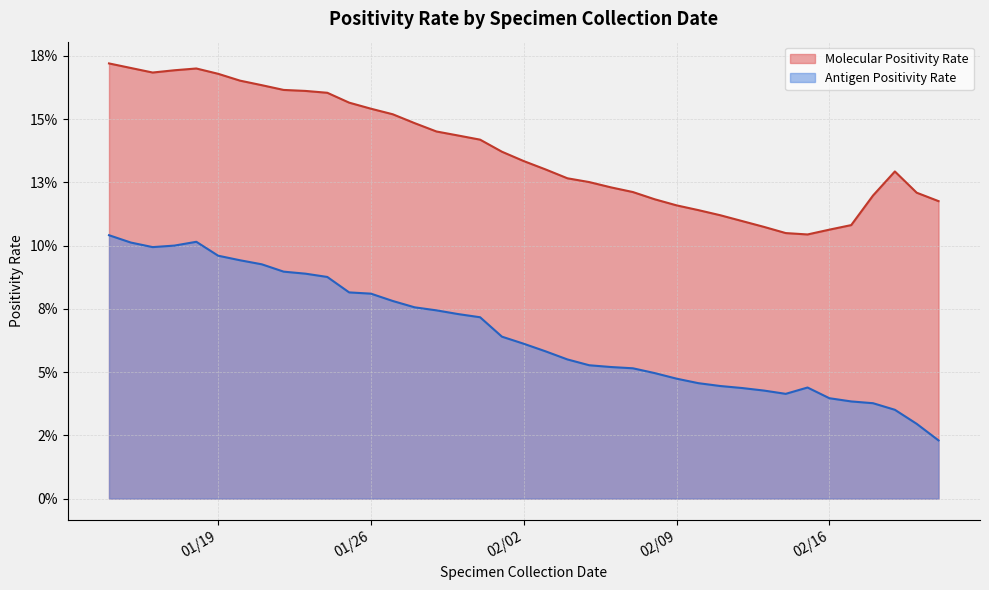

How many lines are shown in the chart?

2